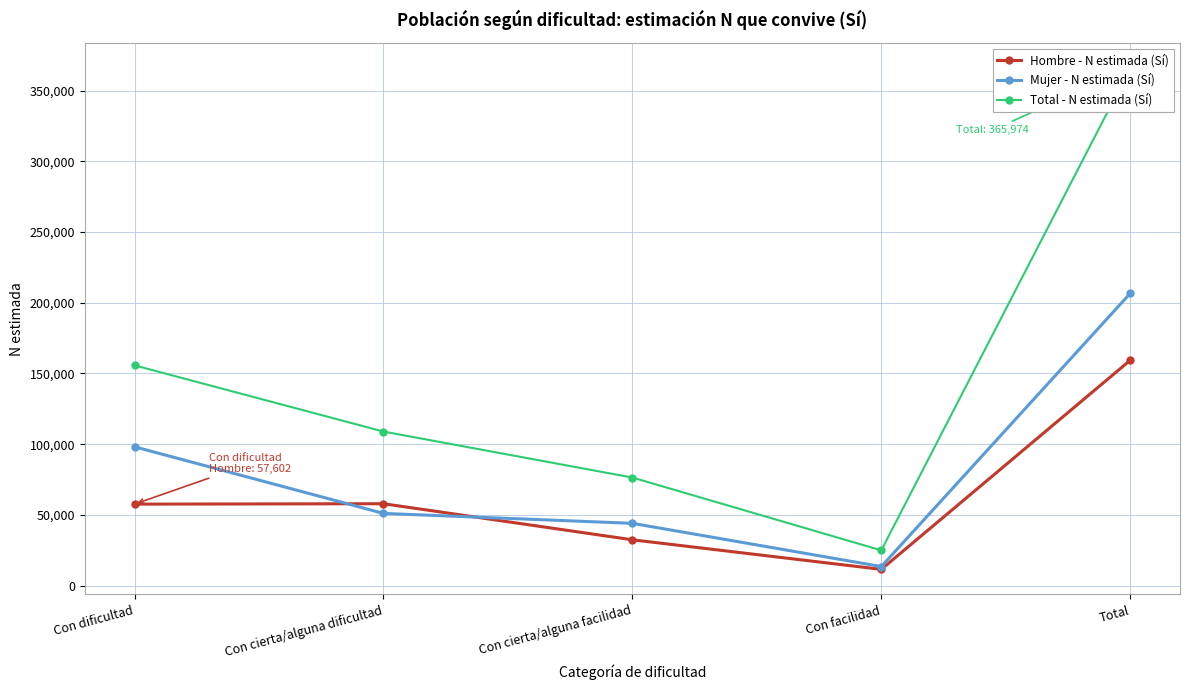

What is the total value across all series at Total?

731947